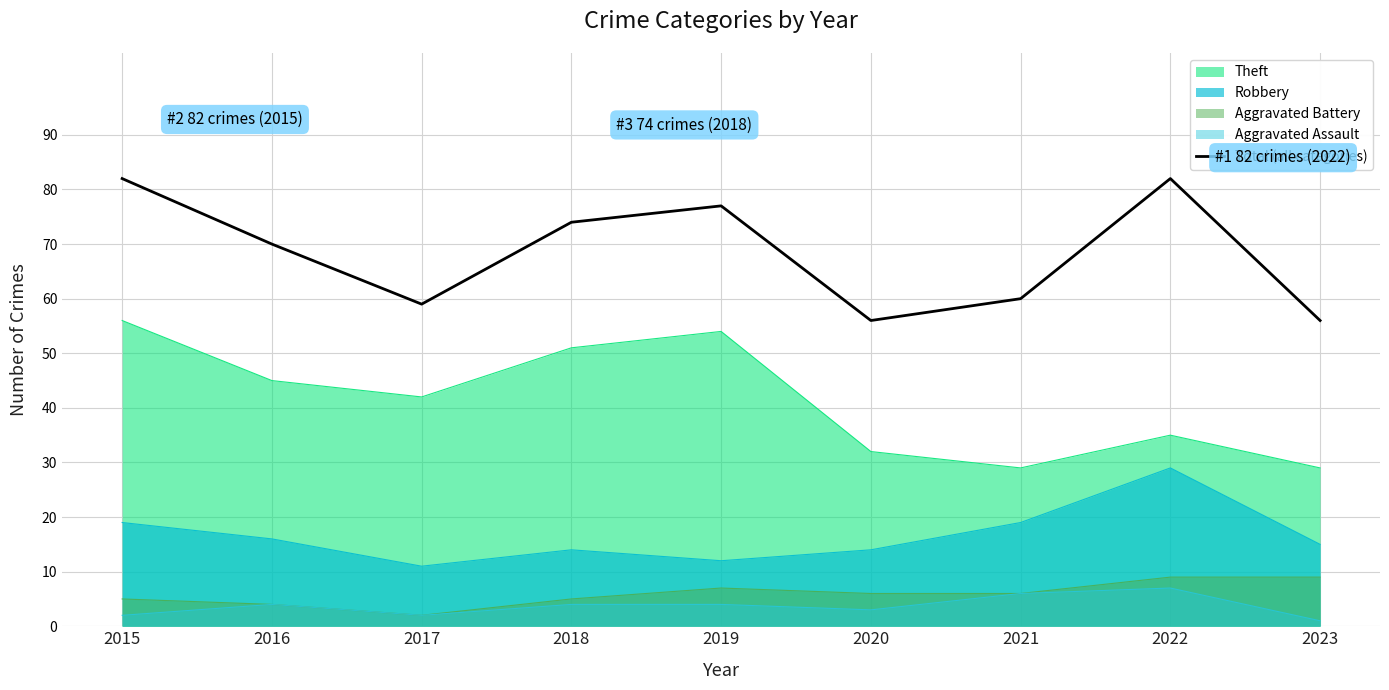

How many values are below 70?

4